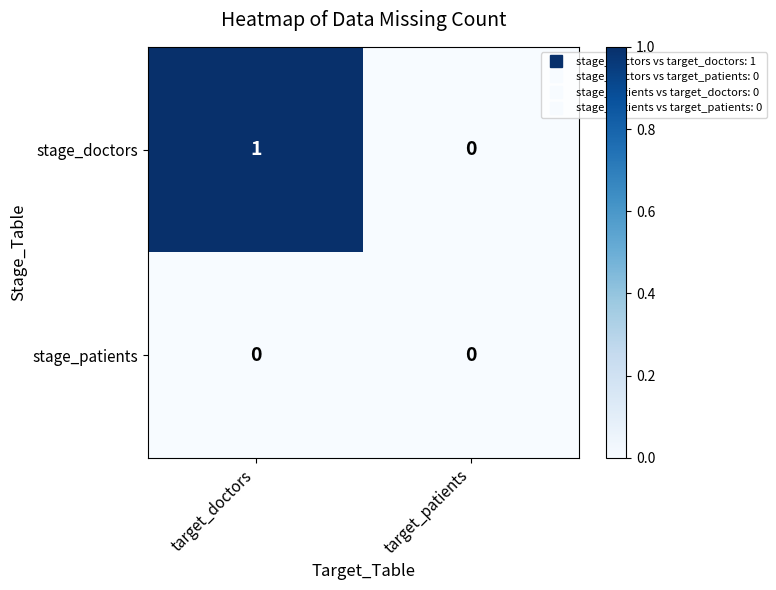

How many categories are shown in the chart?

2